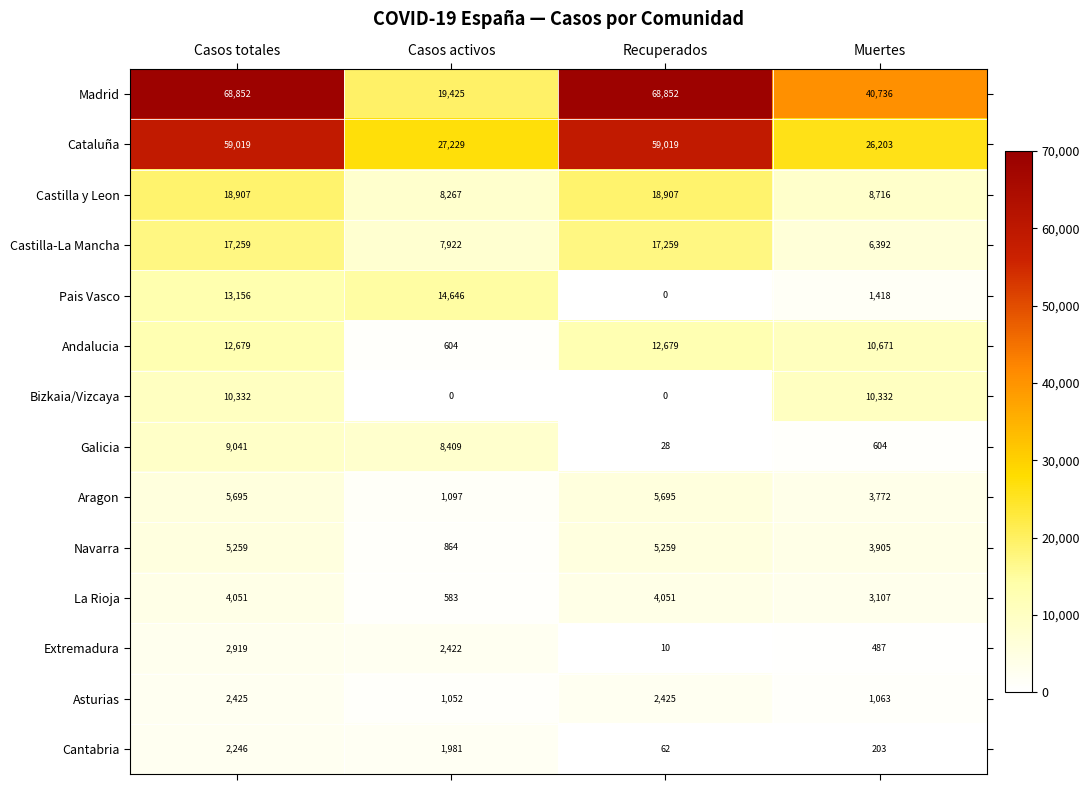

What is the sum of all Aragon values?

16259